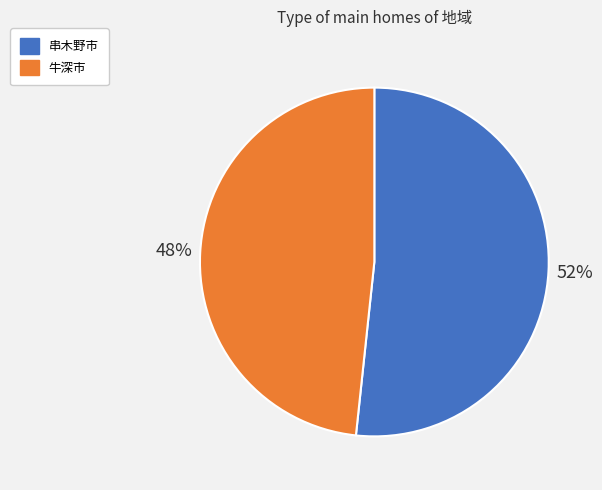

Between 牛深市 and 串木野市, which is larger?

串木野市